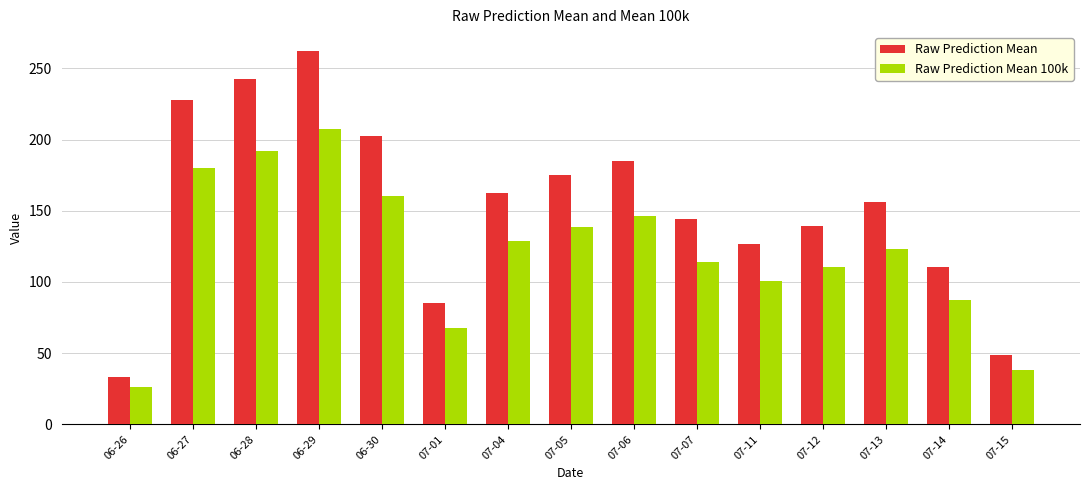

At which label does Raw Prediction Mean reach its minimum?

06-26